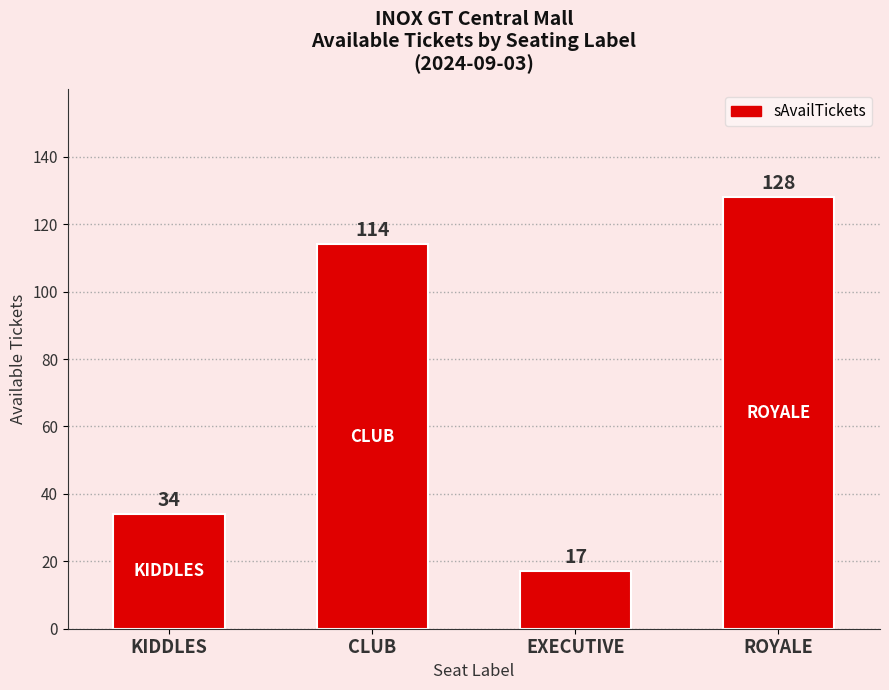

What is the label of the 1st bar from the right?

ROYALE